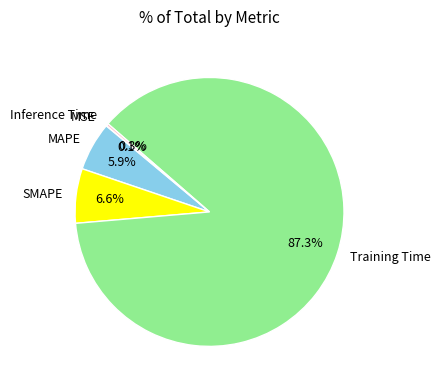

Which slice is the largest?

Training Time